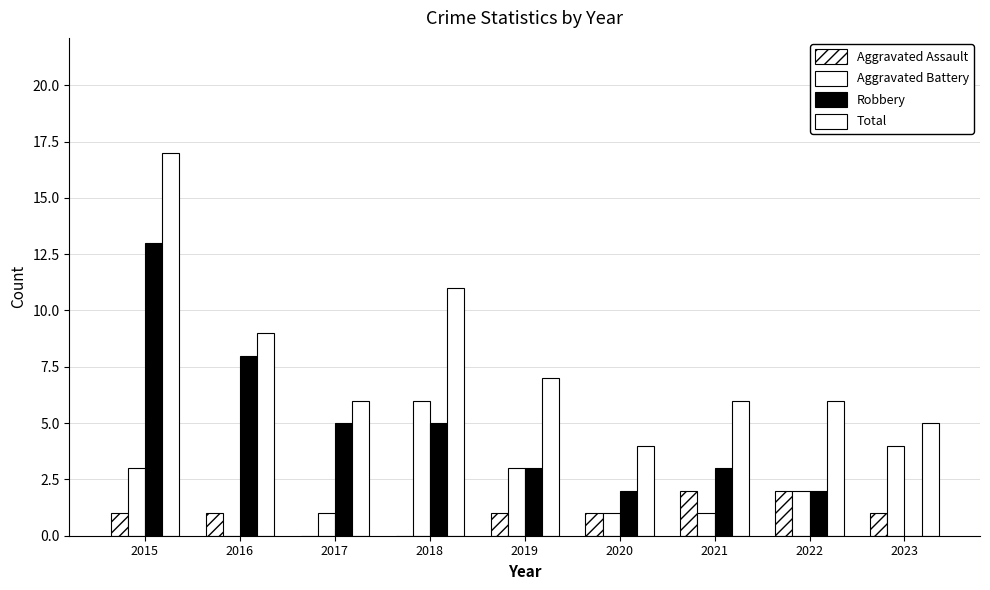

Reading left to right, what are all the values shown in this chart?

Aggravated Assault: 2015=1	2016=1	2017=0	2018=0	2019=1	2020=1	2021=2	2022=2	2023=1
Aggravated Battery: 2015=3	2016=0	2017=1	2018=6	2019=3	2020=1	2021=1	2022=2	2023=4
Robbery: 2015=13	2016=8	2017=5	2018=5	2019=3	2020=2	2021=3	2022=2	2023=0
Total: 2015=17	2016=9	2017=6	2018=11	2019=7	2020=4	2021=6	2022=6	2023=5